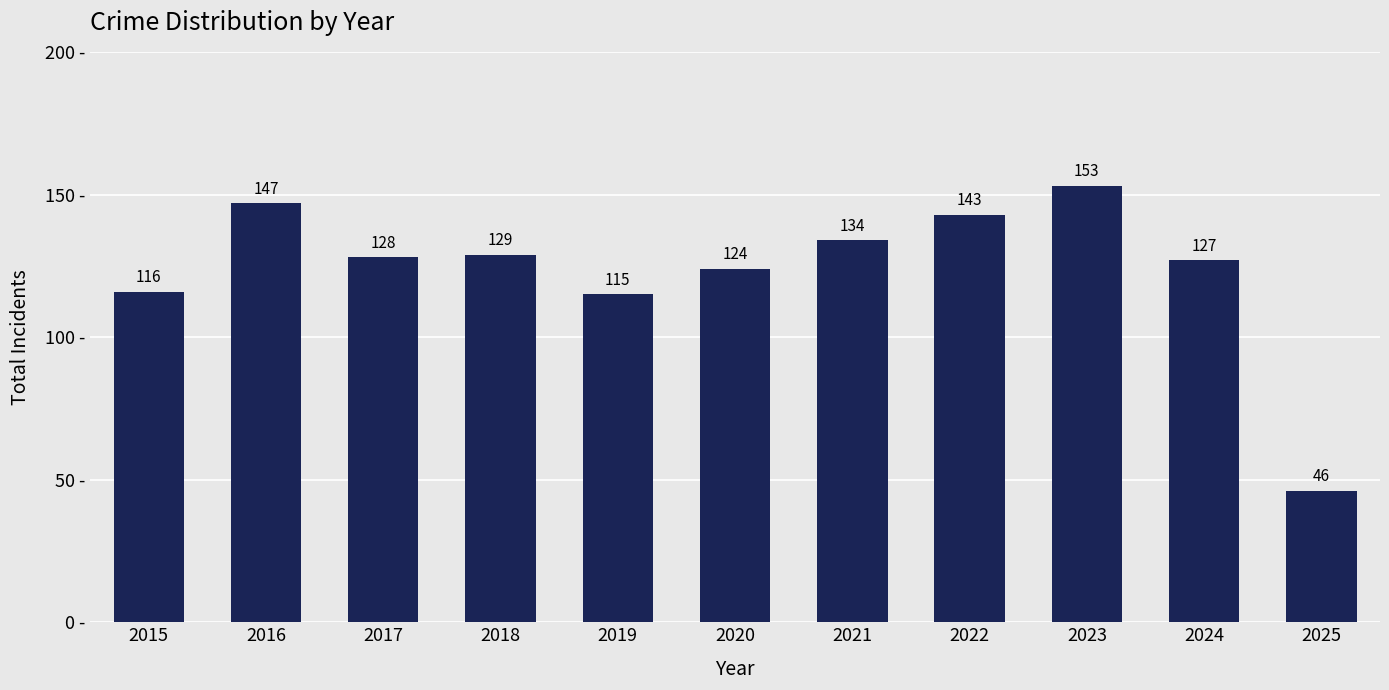

List the labels in order of value, smallest first.

2025, 2019, 2015, 2020, 2024, 2017, 2018, 2021, 2022, 2016, 2023